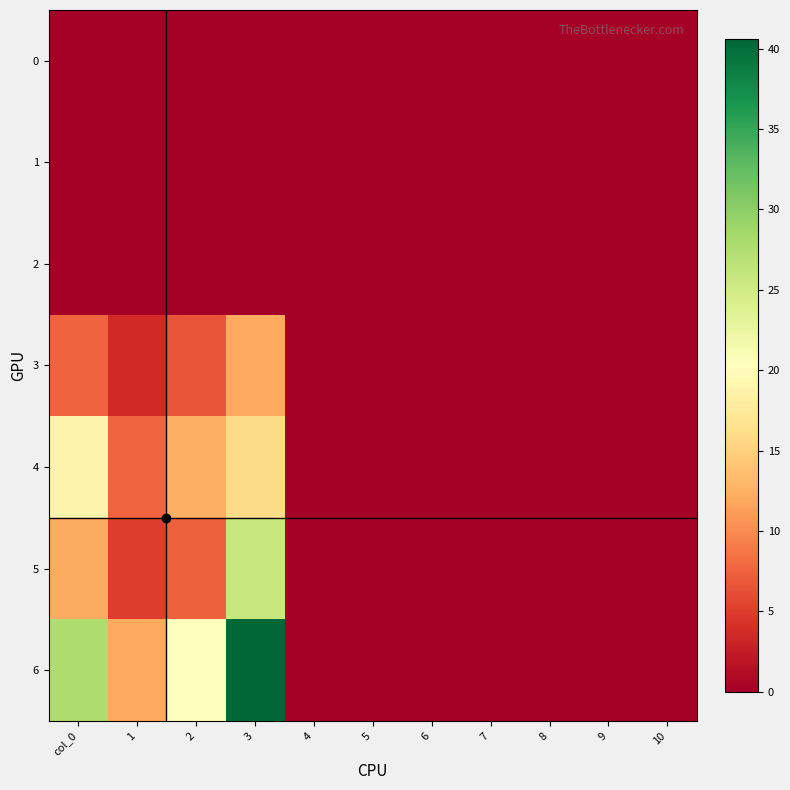

Reading left to right, what are all the values shown in this chart?

0: col_0=0.0	1=0.0	2=0.0	3=0.0	4=0.0	5=0.0	6=0.0	7=0.0	8=0.0	9=0.0	10=0.0
1: col_0=0.0	1=0.0	2=0.0	3=0.0	4=0.0	5=0.0	6=0.0	7=0.0	8=0.0	9=0.0	10=0.0
2: col_0=0.0	1=0.0	2=0.0	3=0.0	4=0.0	5=0.0	6=0.0	7=0.0	8=0.0	9=0.0	10=0.0
3: col_0=7.5	1=3.6	2=6.6	3=12.0	4=0.0	5=0.0	6=0.0	7=0.0	8=0.0	9=0.0	10=0.0
4: col_0=18.8	1=7.7	2=12.4	3=15.9	4=0.0	5=0.0	6=0.0	7=0.0	8=0.0	9=0.0	10=0.0
5: col_0=12.1	1=4.9	2=7.4	3=25.8	4=0.0	5=0.0	6=0.0	7=0.0	8=0.0	9=0.0	10=0.0
6: col_0=27.6	1=12.0	2=20.4	3=40.6	4=0.0	5=0.0	6=0.0	7=0.0	8=0.0	9=0.0	10=0.0